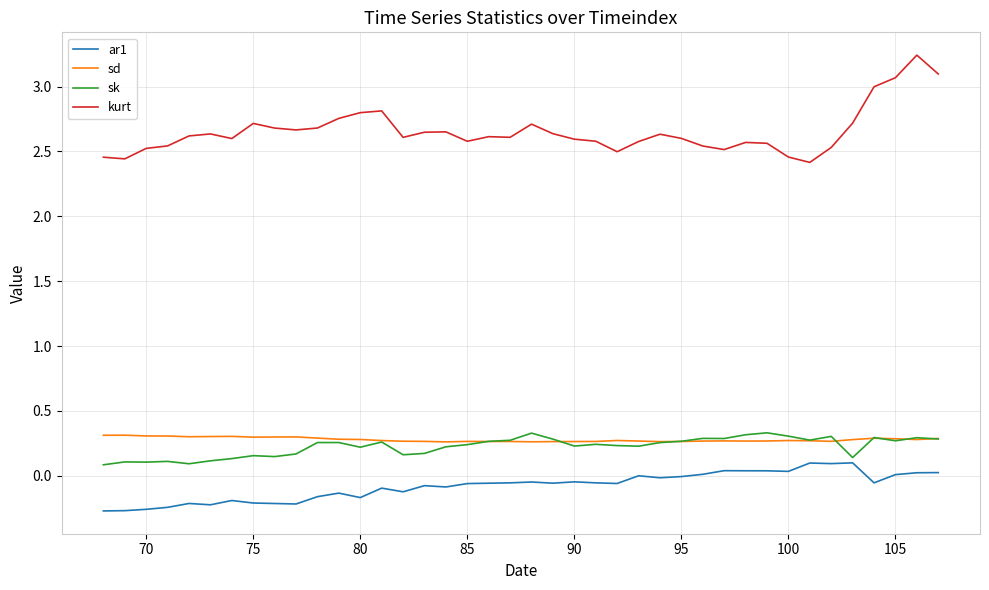

True or false: sd and kurt cross at least once.

False